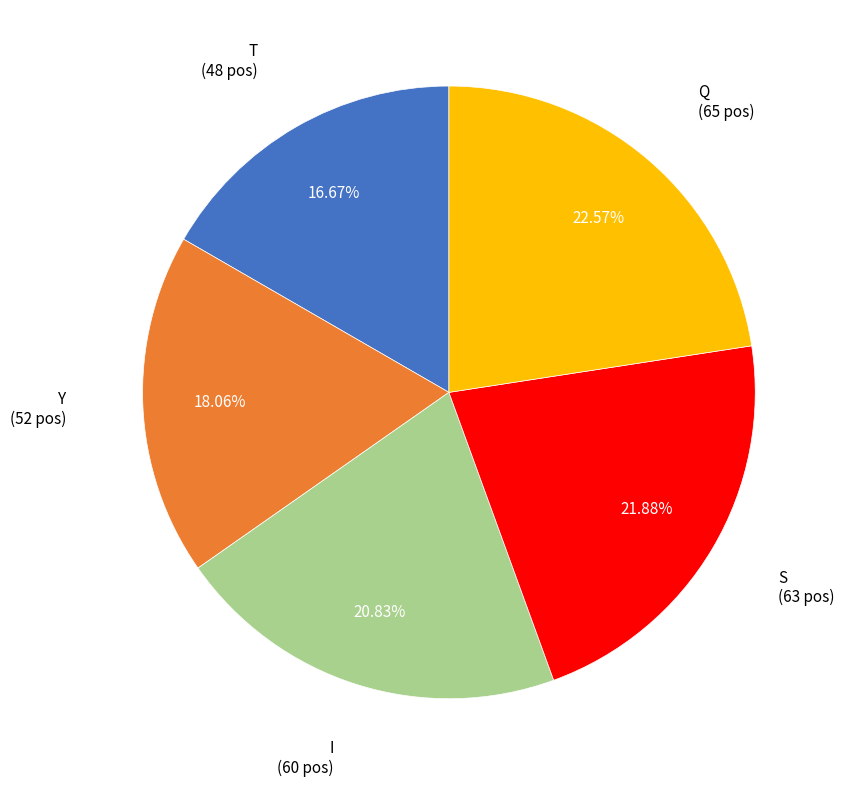

Rank the categories by value from lowest to highest.

T, Y, I, S, Q